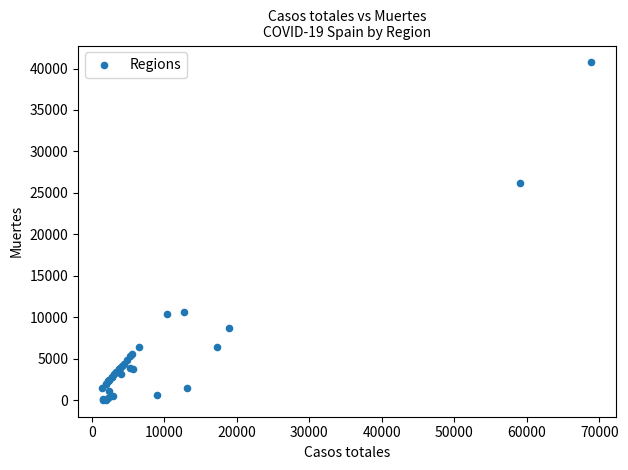

What Y value in the scatter plot is closest to 20383?

26203